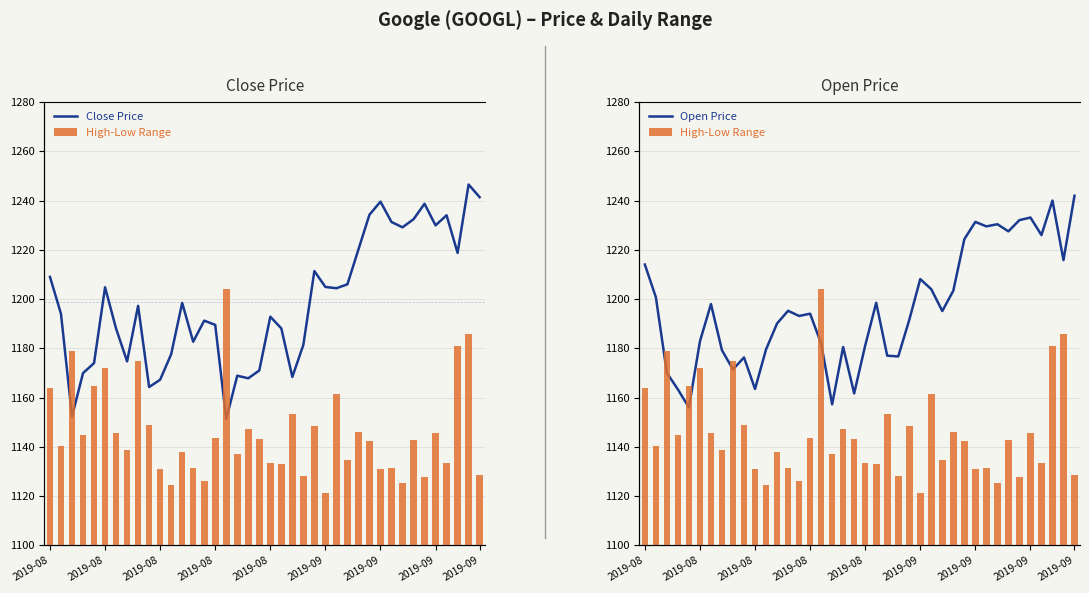

Does the chart contain any negative values?

No